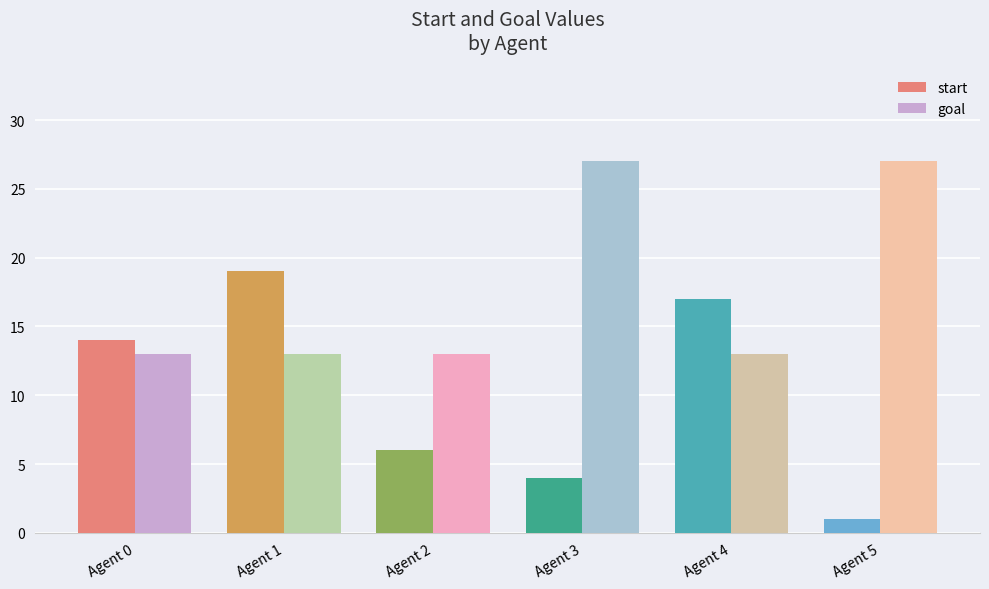

What are all the series names shown in the legend?

start, goal